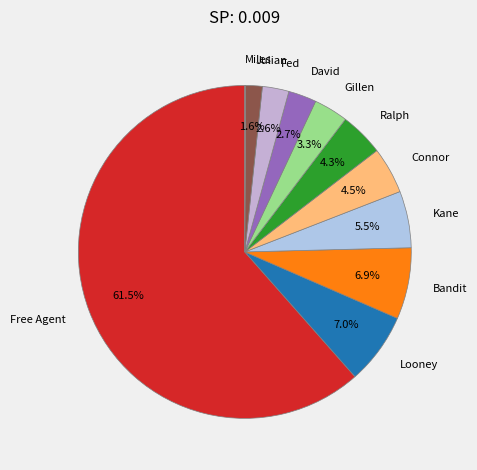

How much of the chart is everything except Kane?

94.5%